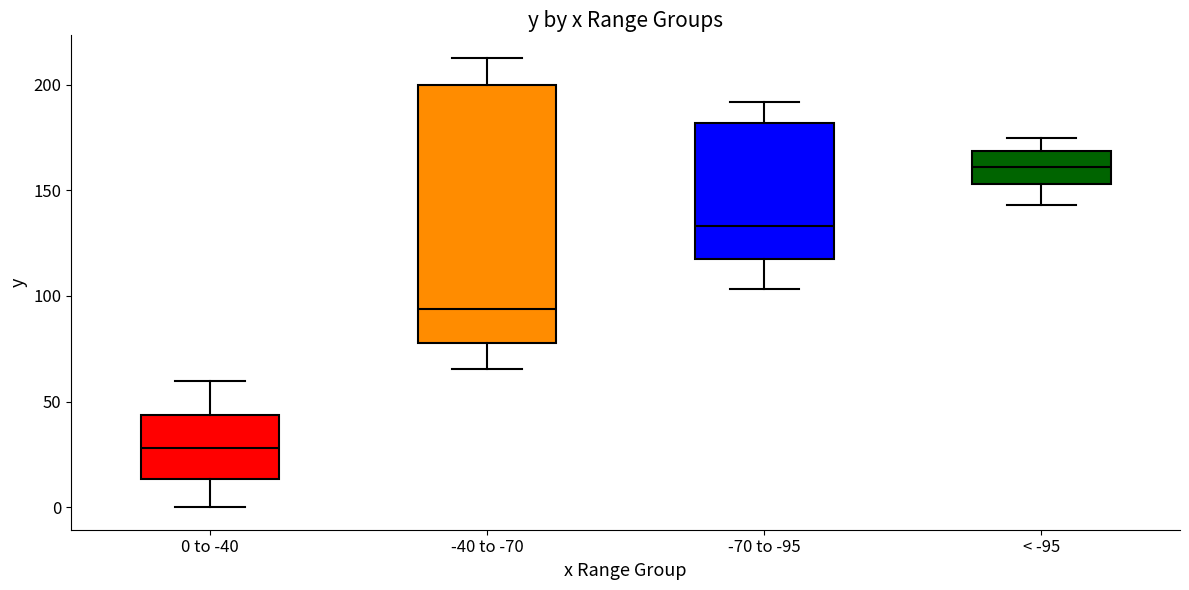

Reading left to right, transcribe this box plot: for each box, give where its median line is, the range the box spans, and where its two whiskers end, as read against the y-axis. The values are not printed on the chart, so give them approximately, as read against the axis.

0 to -40: median 30, box 15 to 45, whiskers 0 to 60
-40 to -70: median 95, box 80 to 200, whiskers 65 to 215
-70 to -95: median 135, box 120 to 180, whiskers 105 to 190
< -95: median 160, box 155 to 170, whiskers 145 to 175